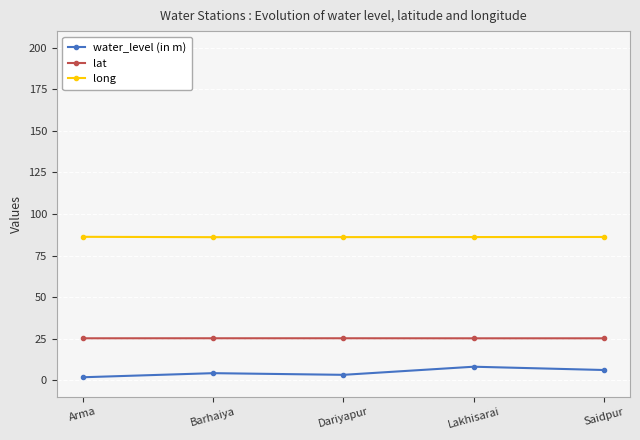

What is the maximum value for water_level (in m)?

8.1